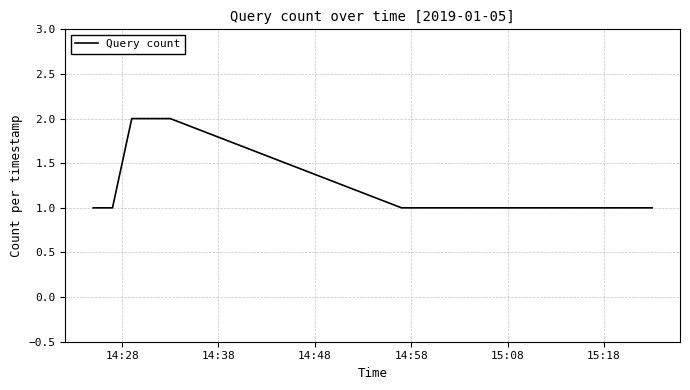

What is the minimum value shown in the chart?

1